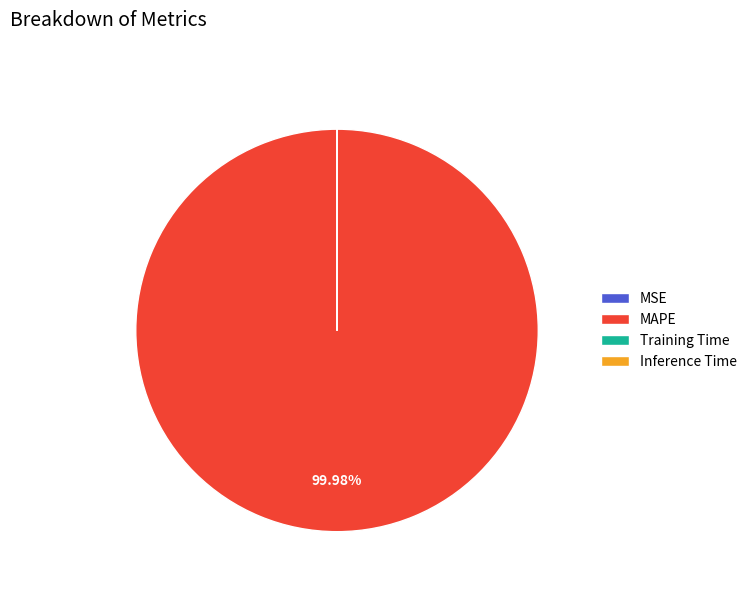

Which category has the biggest portion of the pie?

MAPE